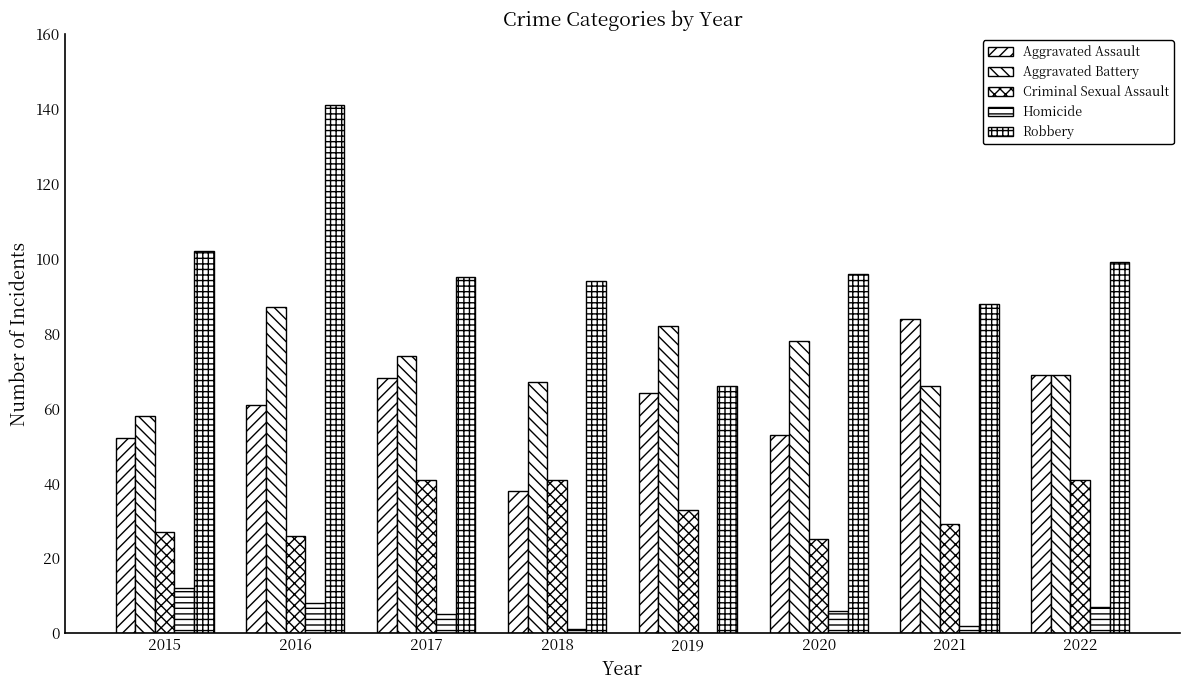

Reading left to right, extract all data points from this chart.

Aggravated Assault: 52	61	68	38	64	53	84	69
Aggravated Battery: 58	87	74	67	82	78	66	69
Criminal Sexual Assault: 27	26	41	41	33	25	29	41
Homicide: 12	8	5	1	0	6	2	7
Robbery: 102	141	95	94	66	96	88	99